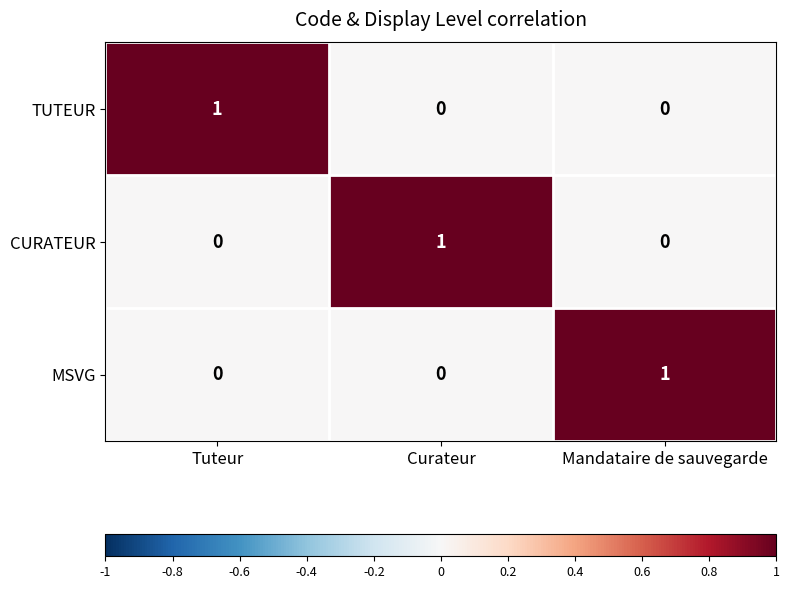

The CURATEUR series shows 1 at Mandataire de sauvegarde. True or false?

False